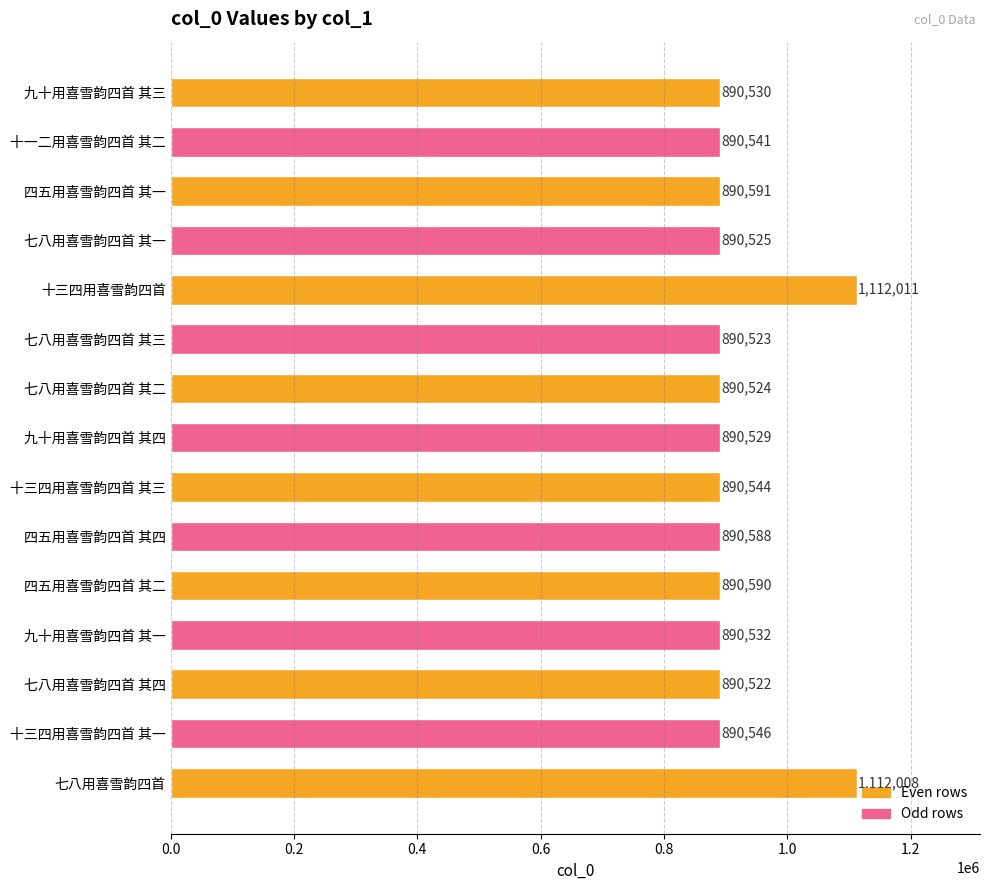

What is the value of the 13th bar from the top?

890522